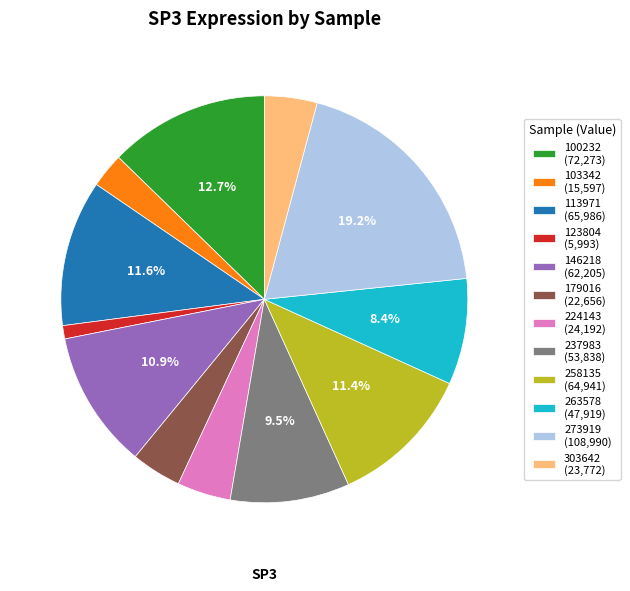

What percentage is the 100232 slice, to the nearest percent?

13%